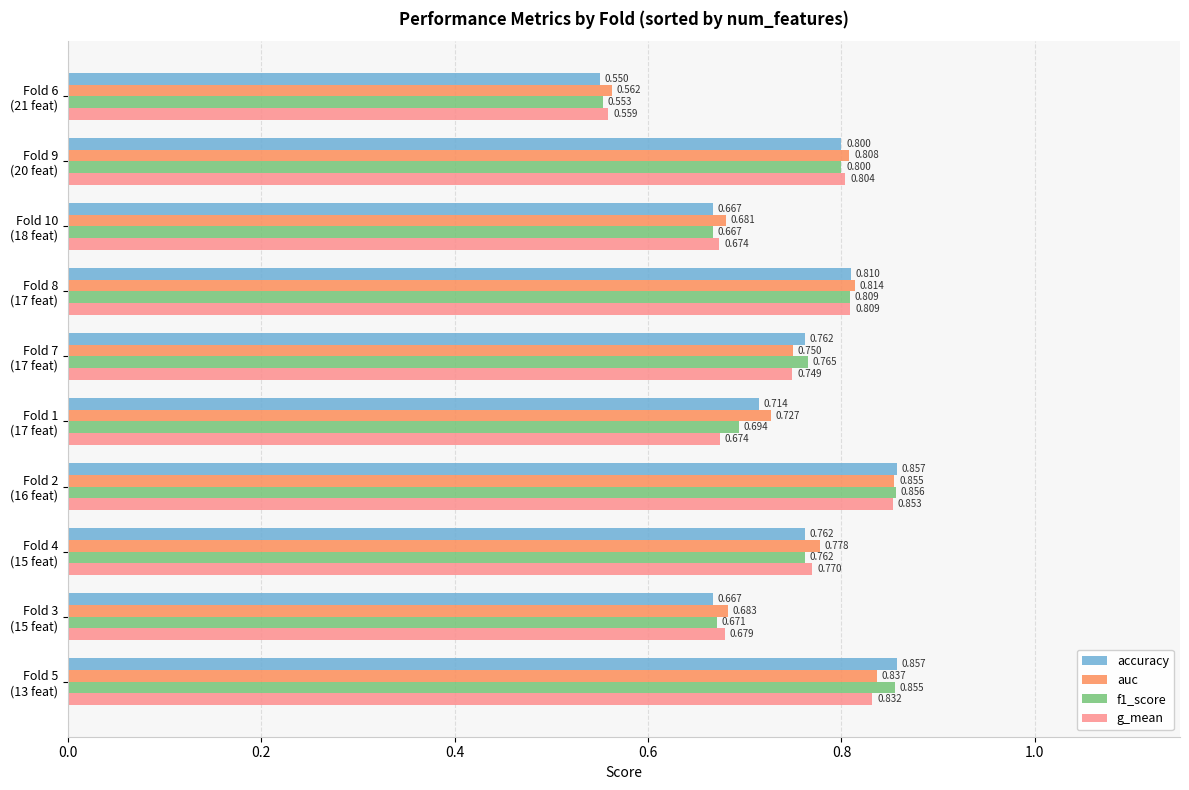

Which series has the largest total across all categories?

auc